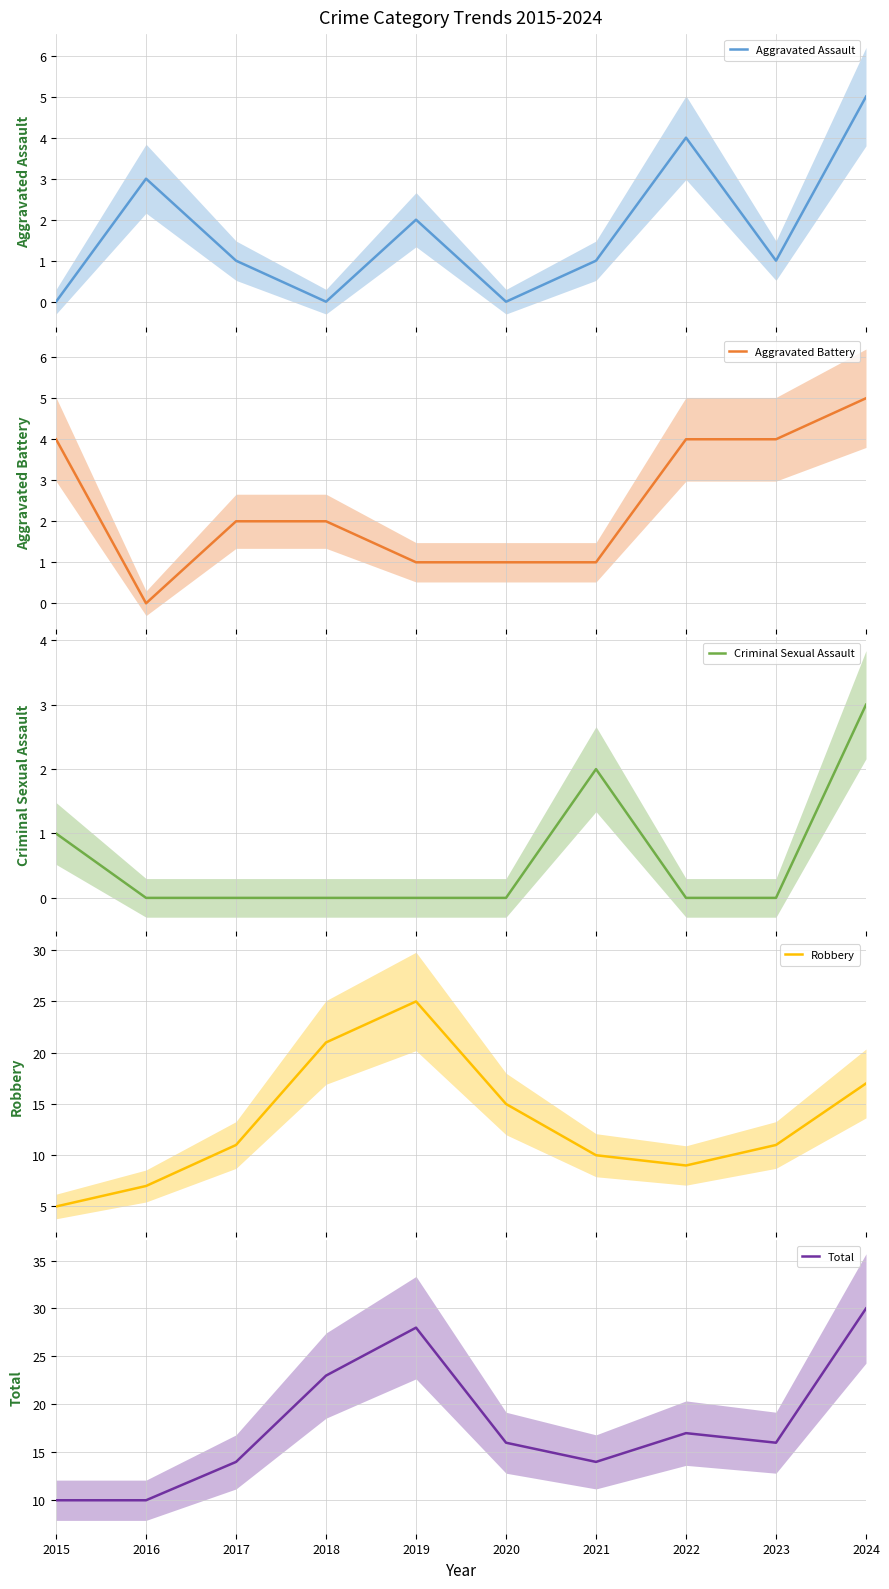

Which series has the largest total across all categories?

Total